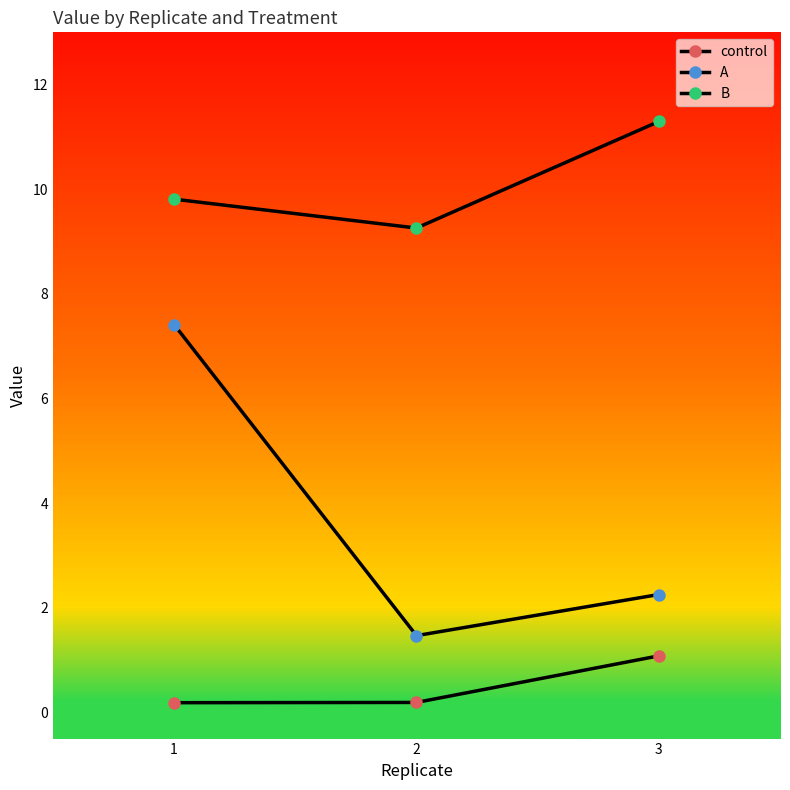

Does the chart display data point markers on the line(s)?

Yes